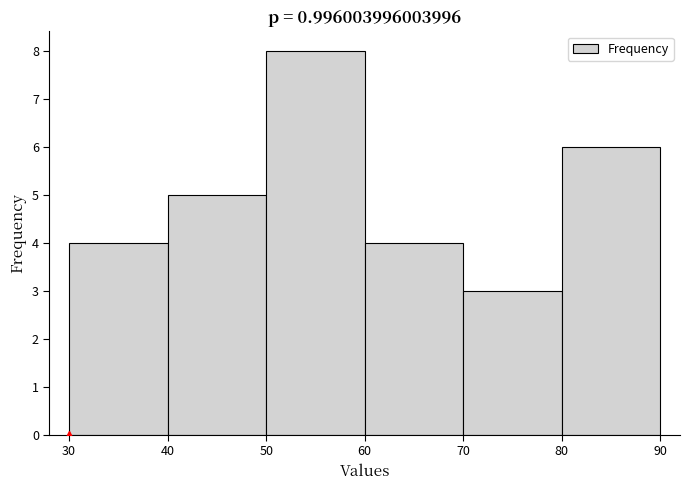

Which range on the x-axis has the tallest bar?

50 to 60